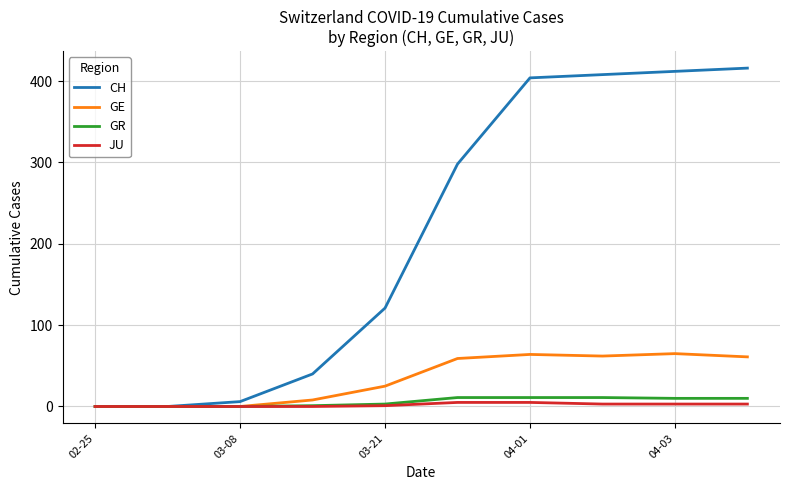

Which series has the widest spread of values?

CH